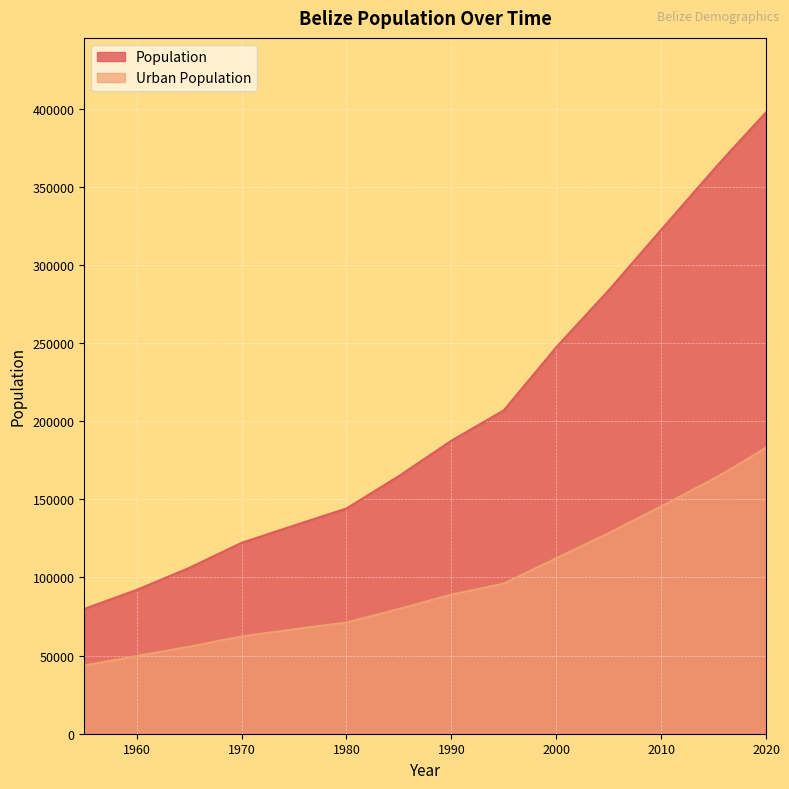

Which category has the lowest value across all series?

1955